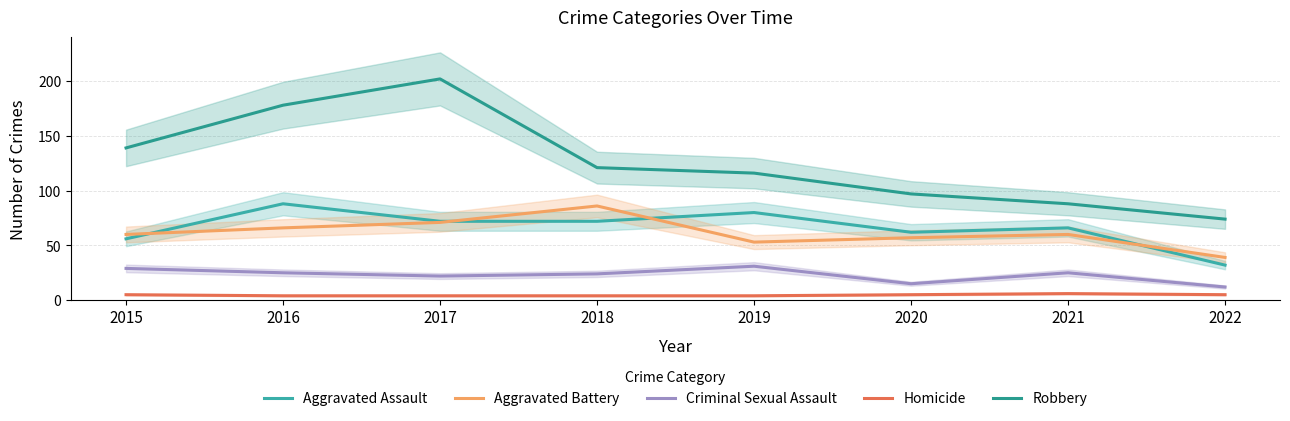

What are all the series names shown in the legend?

Aggravated Assault, Aggravated Battery, Criminal Sexual Assault, Homicide, Robbery